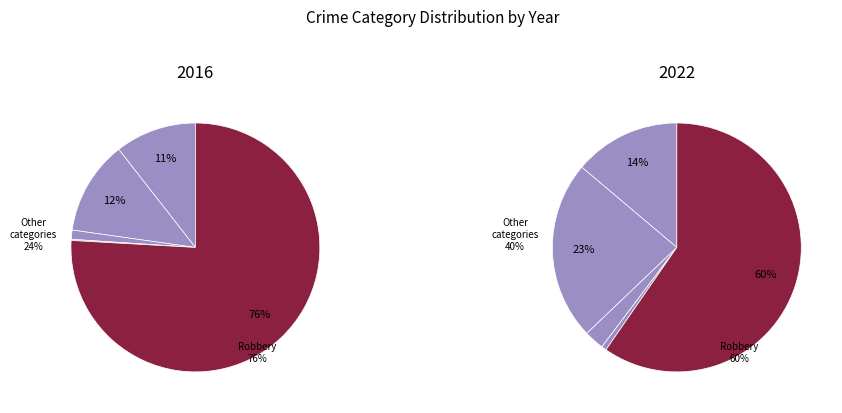

Which series has the widest spread of values?

2016